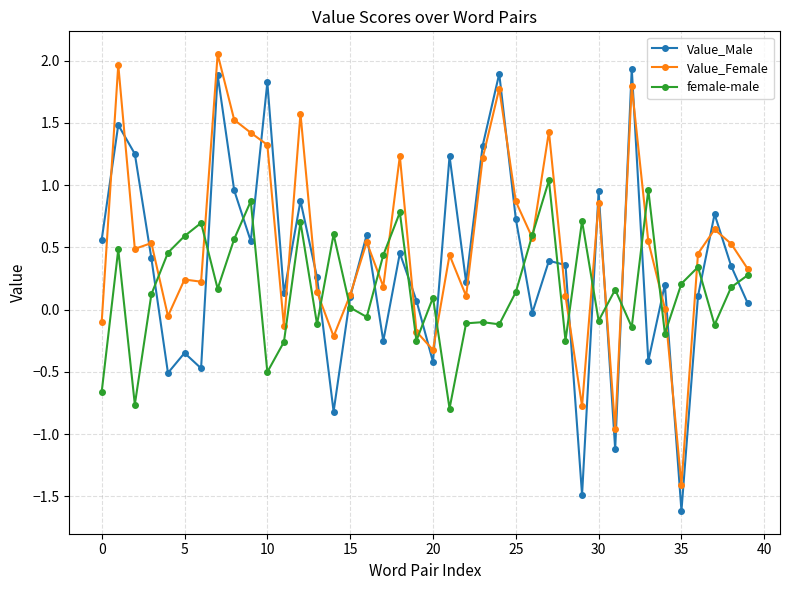

Which series has the largest range (max minus min)?

Value_Male